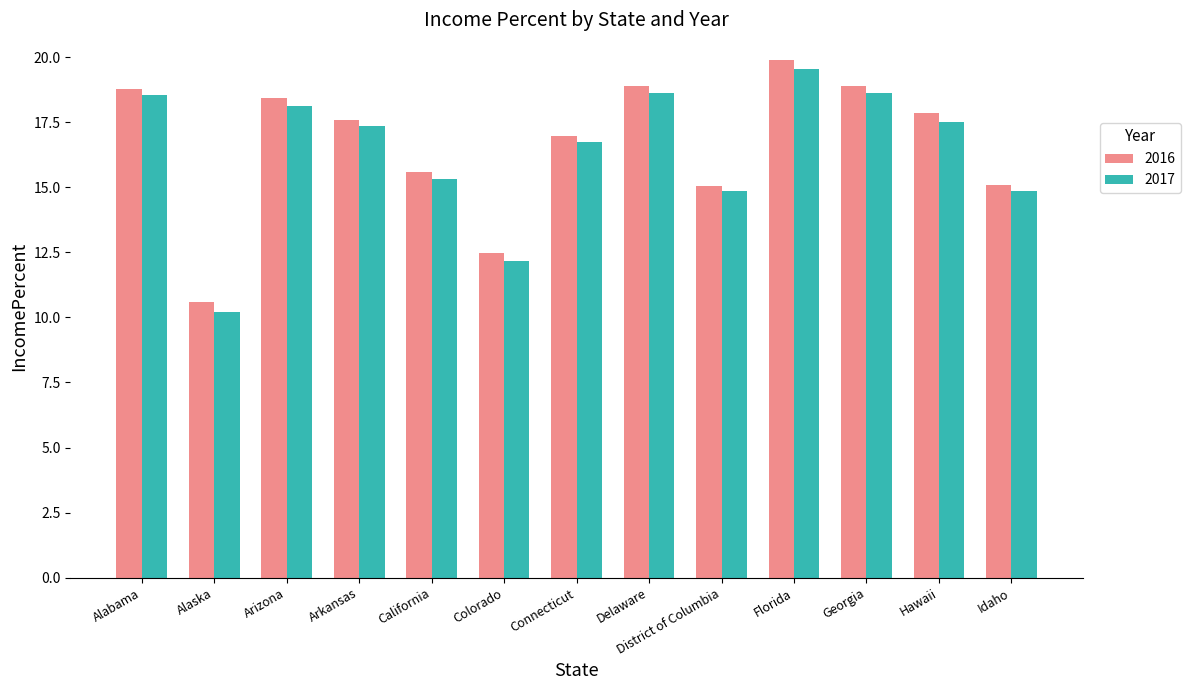

Is the value of 2016 at Idaho greater than the value of 2017 at Georgia?

No